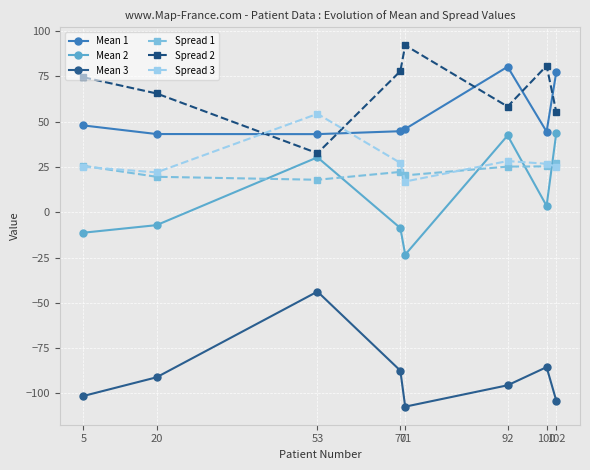

What is the sum of all Spread 1 values?

183.1